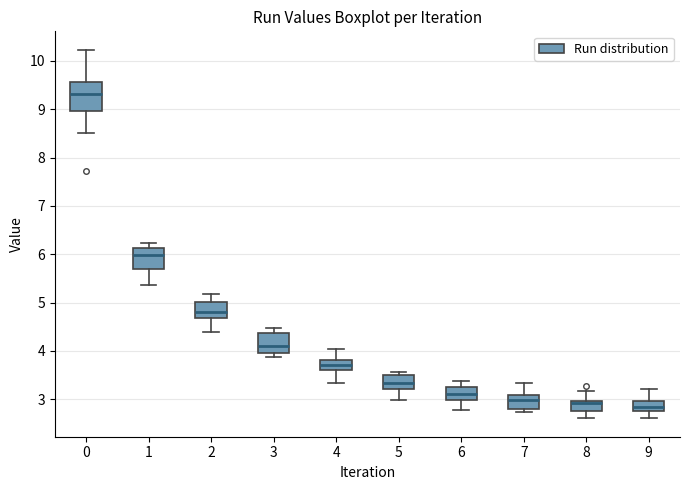

Reading left to right, transcribe this box plot: for each box, give where its median line is, the range the box spans, and where its two whiskers end, as read against the y-axis. The values are not printed on the chart, so give them approximately, as read against the axis.

0: median 9.3, box 9.0 to 9.6, whiskers 8.5 to 10.2
1: median 6.0, box 5.7 to 6.1, whiskers 5.4 to 6.2
2: median 4.8, box 4.7 to 5.0, whiskers 4.4 to 5.2
3: median 4.1, box 4.0 to 4.4, whiskers 3.9 to 4.5
4: median 3.7, box 3.6 to 3.8, whiskers 3.3 to 4.0
5: median 3.3, box 3.2 to 3.5, whiskers 3.0 to 3.6
6: median 3.1, box 3.0 to 3.3, whiskers 2.8 to 3.4
7: median 3.0, box 2.8 to 3.1, whiskers 2.7 to 3.3
8: median 2.9, box 2.8 to 3.0, whiskers 2.6 to 3.2
9: median 2.8, box 2.7 to 3.0, whiskers 2.6 to 3.2